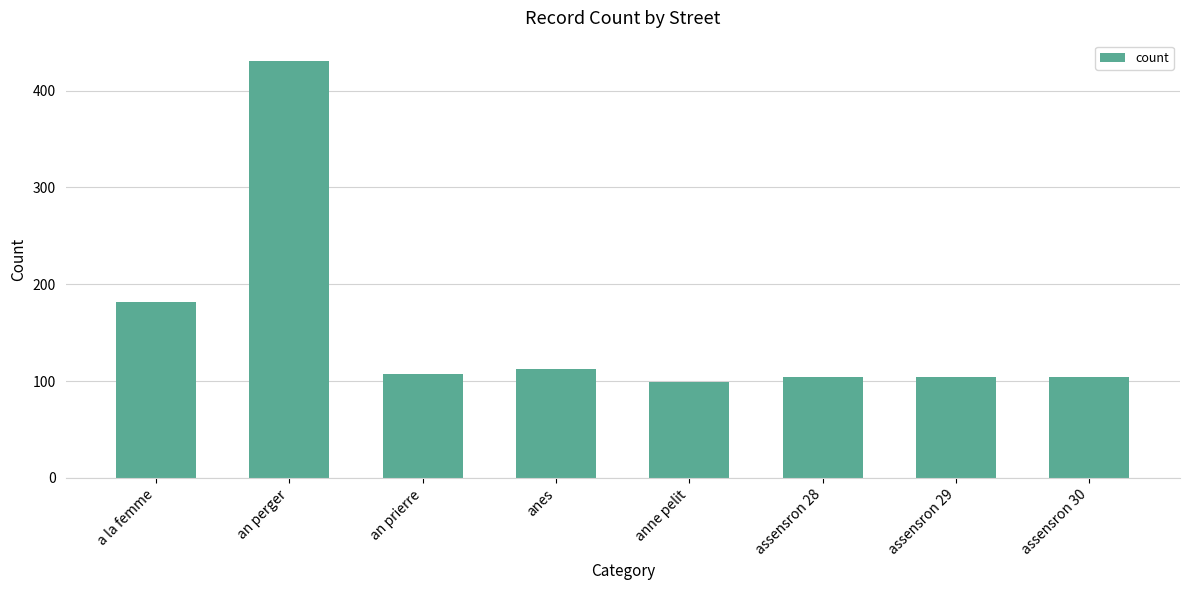

What is the greatest value displayed?

430